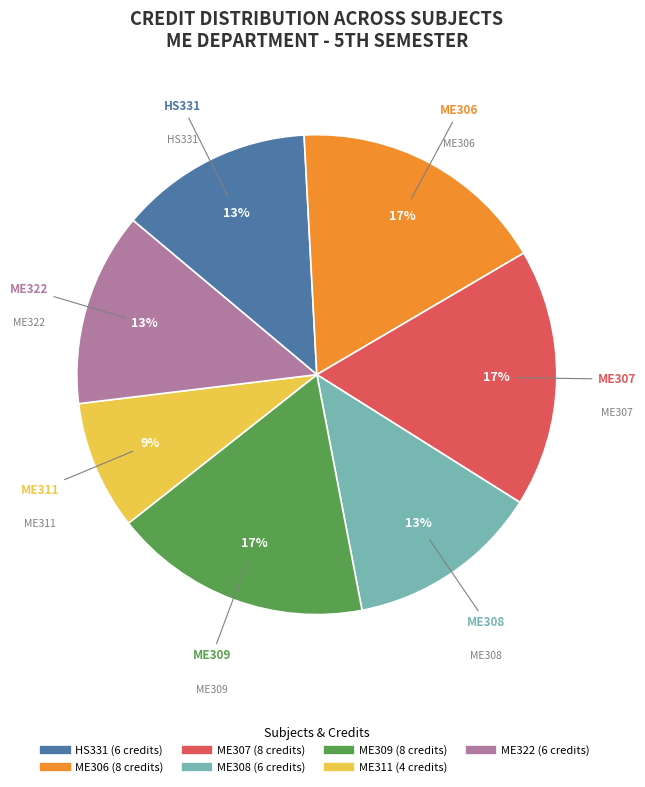

How many segments does this pie chart have?

7